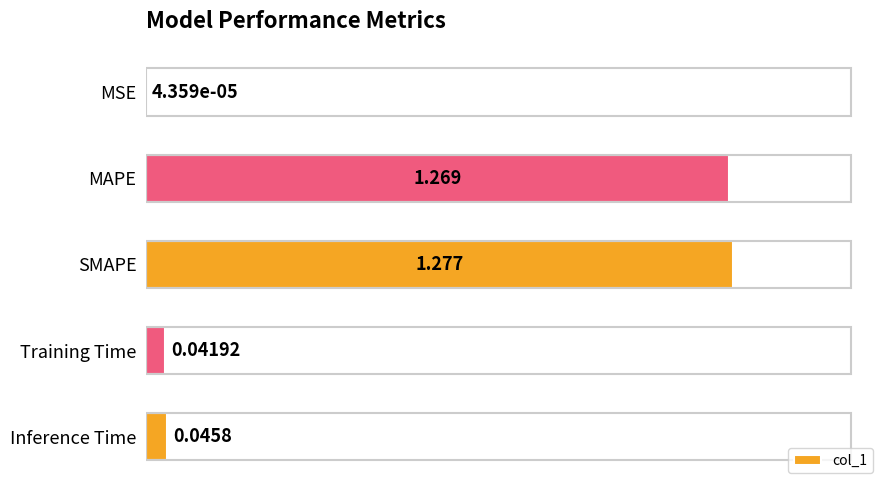

Where is the data nearest to the value 0?

MSE